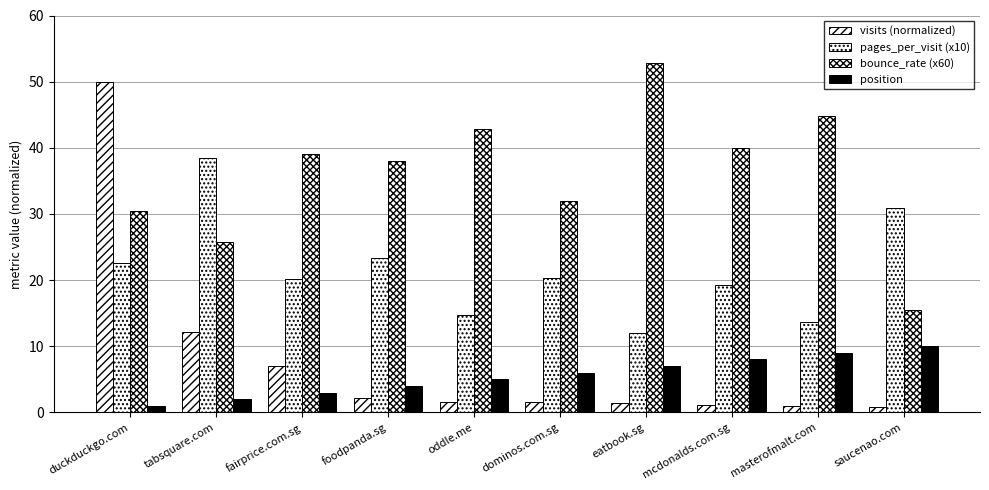

What is the label of the 1st bar from the right?

saucenao.com